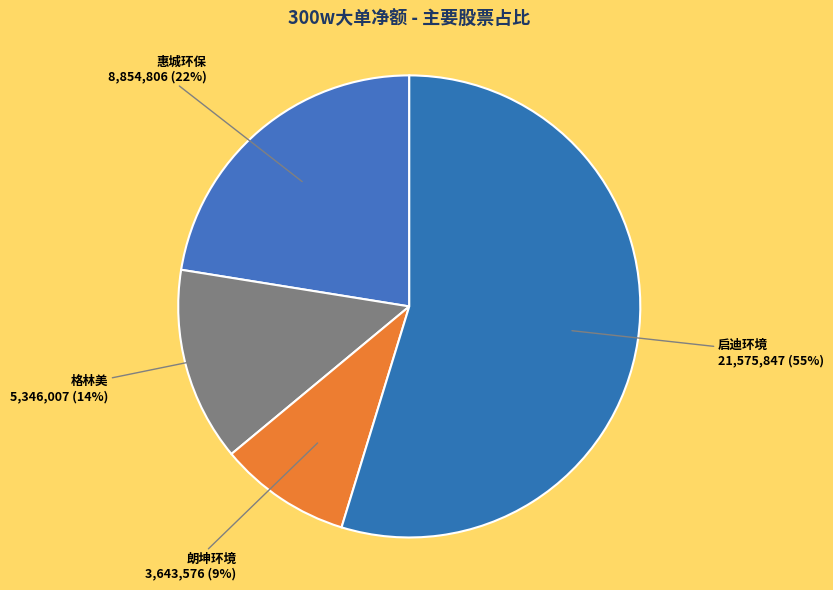

How many slices are in this pie chart?

4